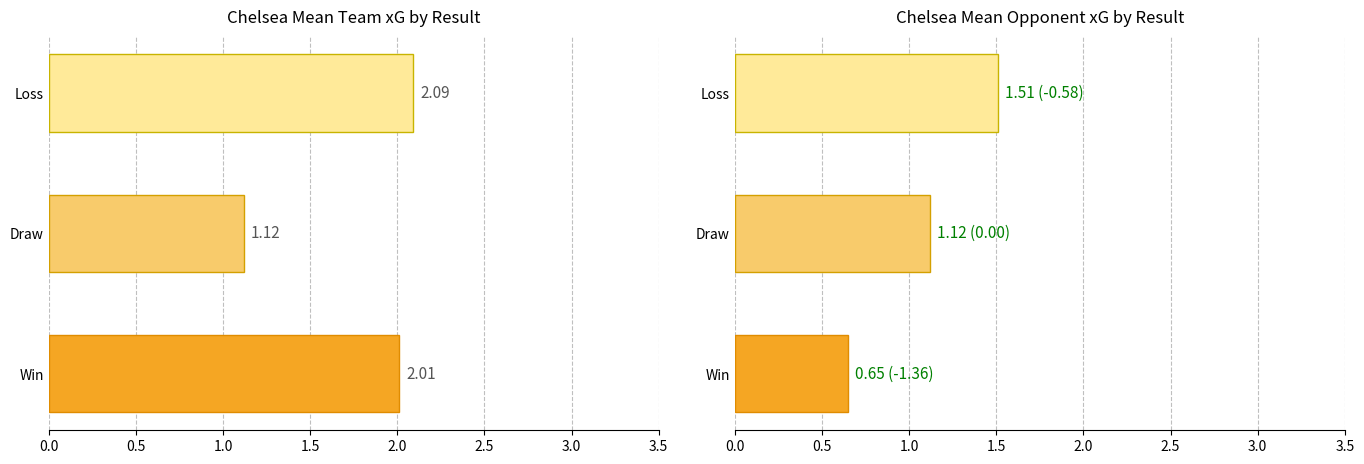

The value of team_xG at 1.0 is 2.8. True or false?

False